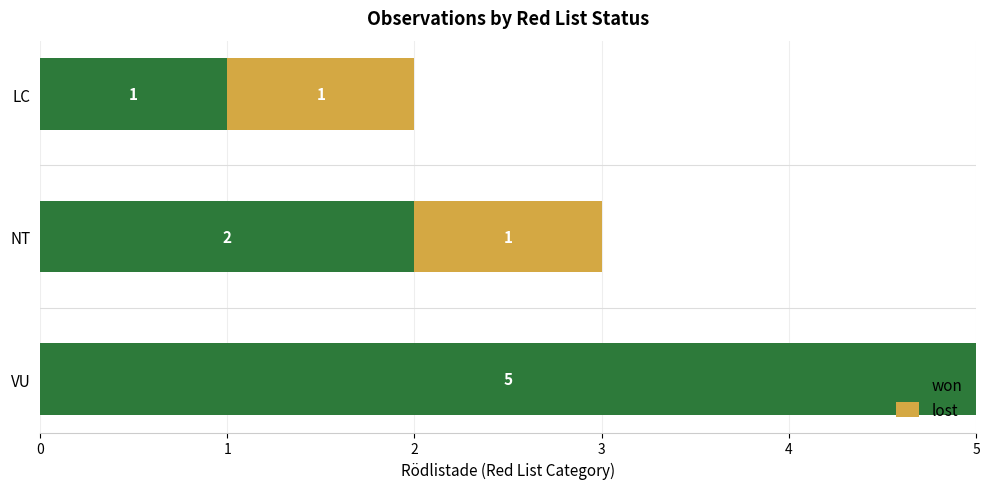

What is the total value across all series at NT?

3